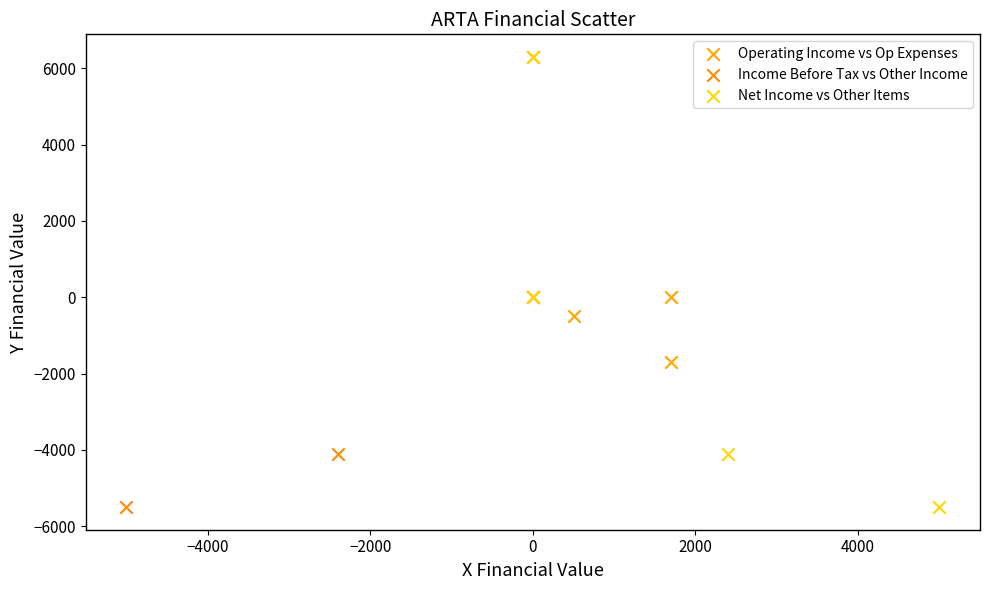

What are all the series names shown in the legend?

Operating Income vs Op Expenses, Income Before Tax vs Other Income, Net Income vs Other Items